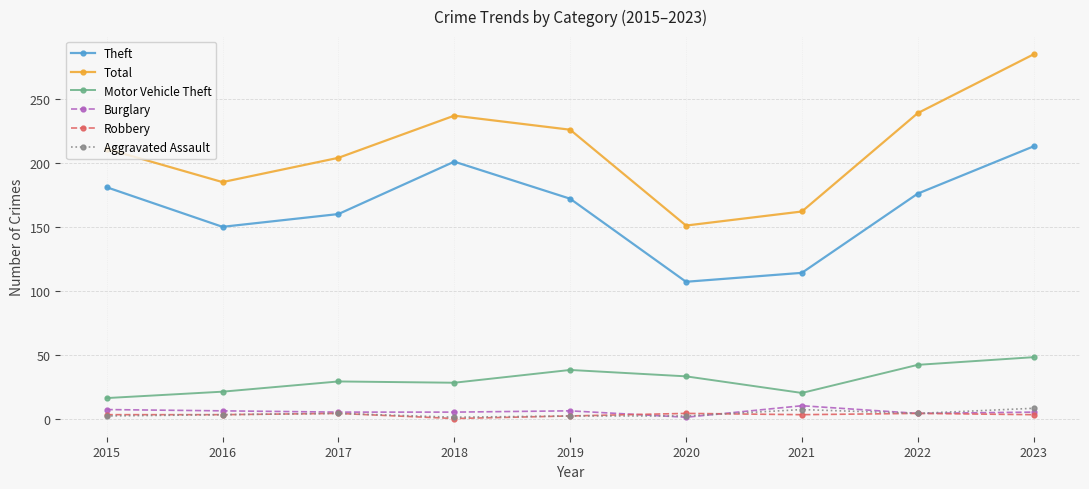

Which category has the lowest value in the Total series?

2020